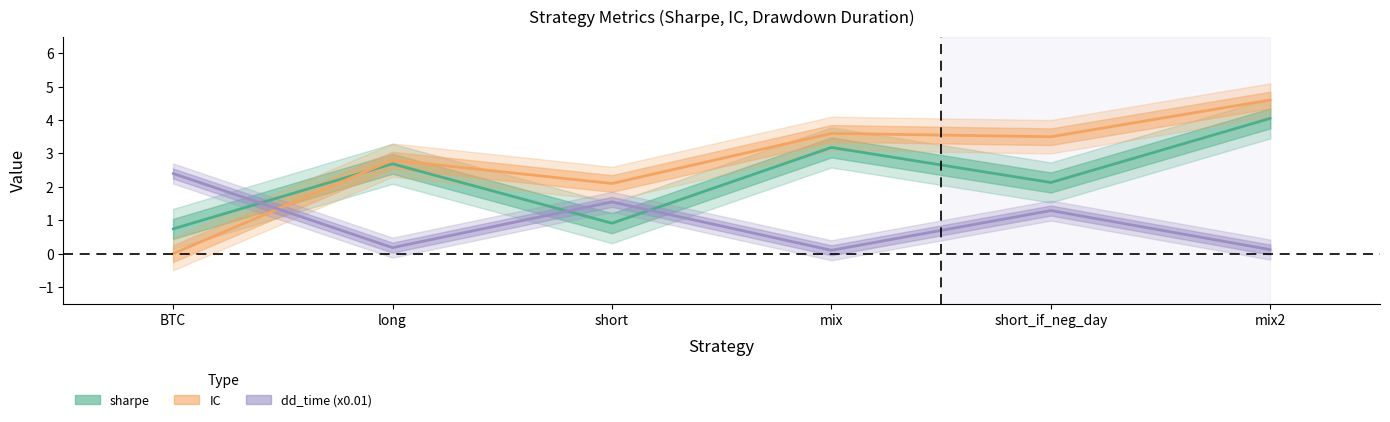

What is the difference between the maximum and minimum values in the sharpe series?

3.3